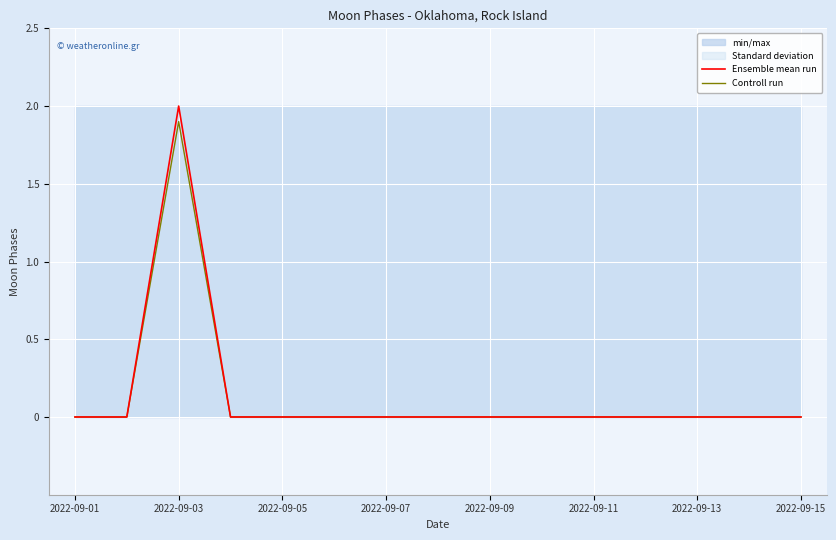

How many lines are shown in the chart?

2